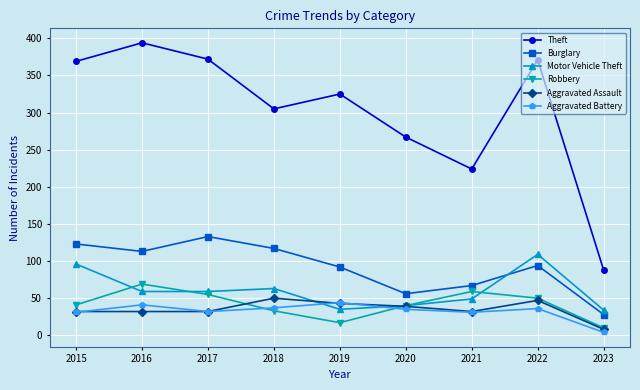

Which series has the largest total across all categories?

Theft